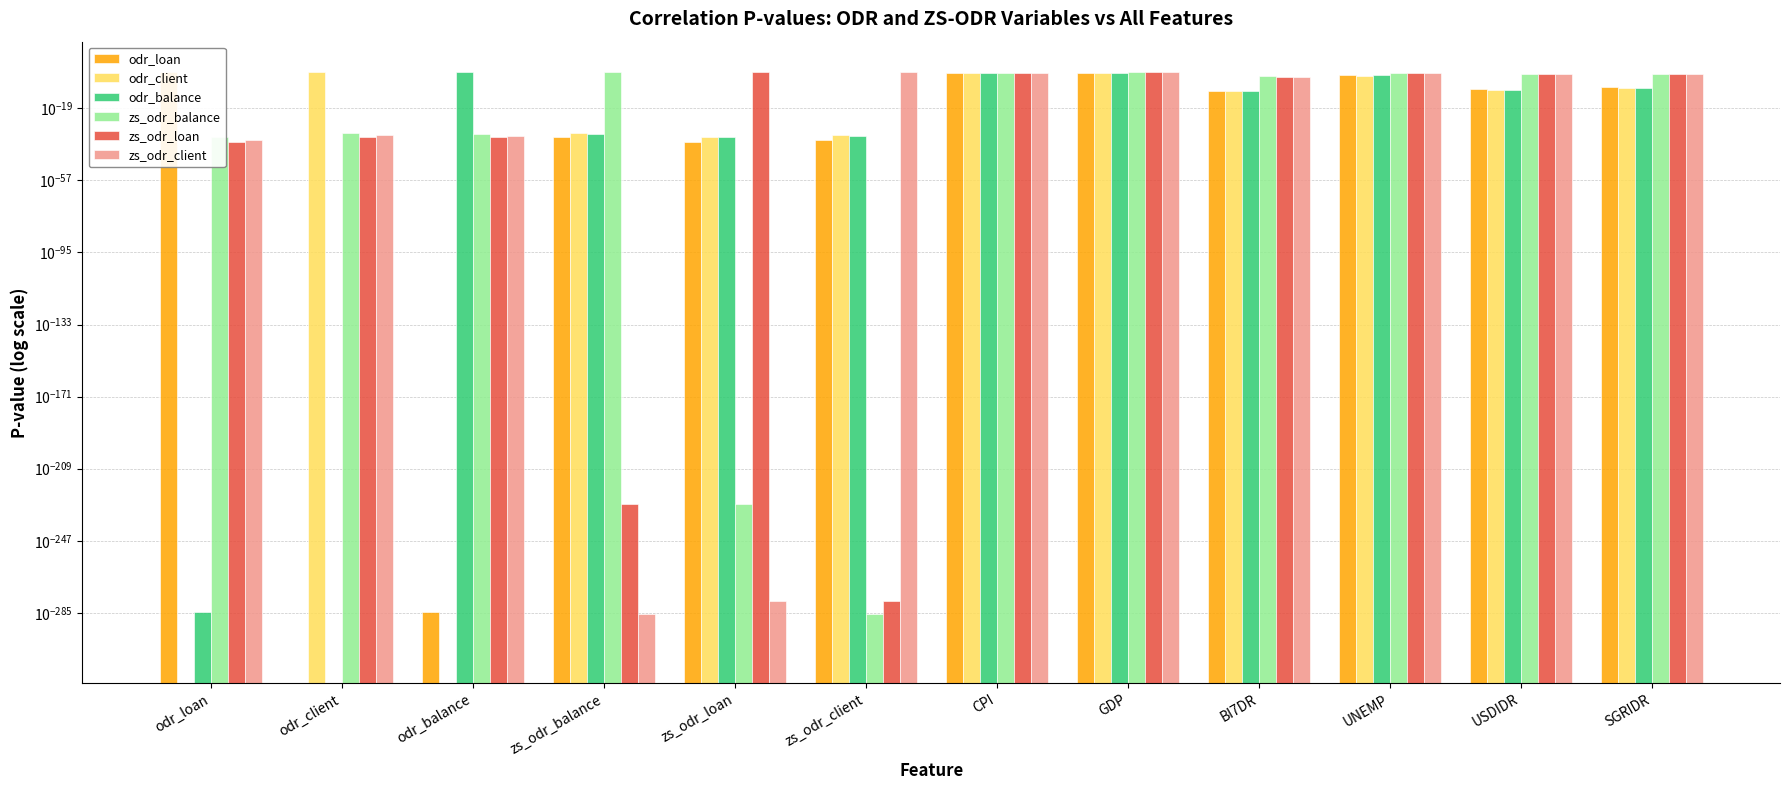

Which category has the lowest value across all series?

odr_balance